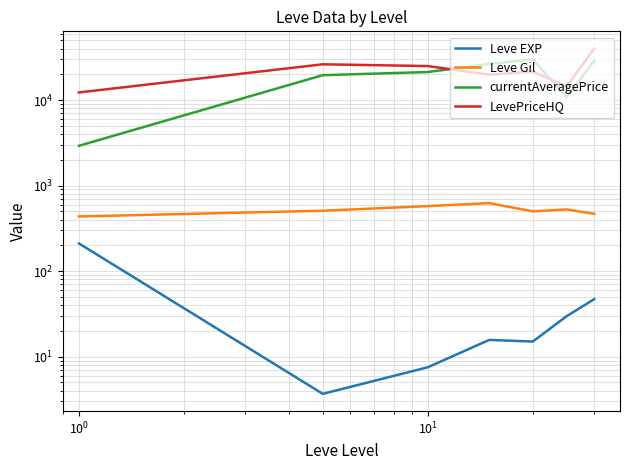

Reading left to right, list all the values displayed in this chart.

Leve EXP: 210.7	3.7	7.5	15.7	15.0	29.7	47.0
Leve Gil: 435.3	508.3	575.0	623.3	500.0	526.0	467.5
currentAveragePrice: 2919.8	19554.8	21281.4	26503.6	29891.0	10741.0	28944.0
LevePriceHQ: 12285.2	26205.5	24994.6	19789.3	21514.0	14452.3	39999.0